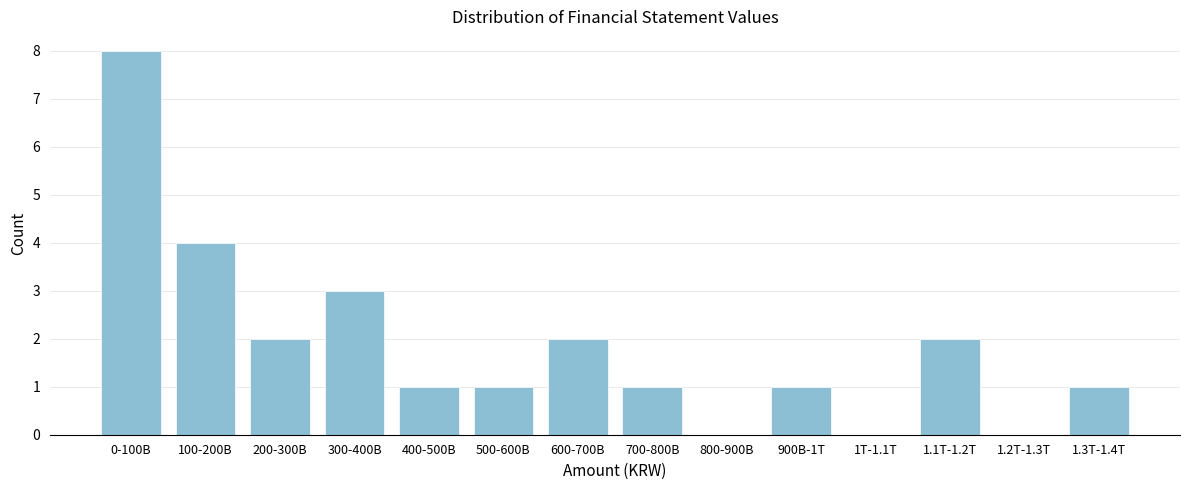

Reading left to right, extract all data points from this chart.

0-100B=8	100-200B=4	200-300B=2	300-400B=3	400-500B=1	500-600B=1	600-700B=2	700-800B=1	800-900B=0	900B-1T=1	1T-1.1T=0	1.1T-1.2T=2	1.2T-1.3T=0	1.3T-1.4T=1